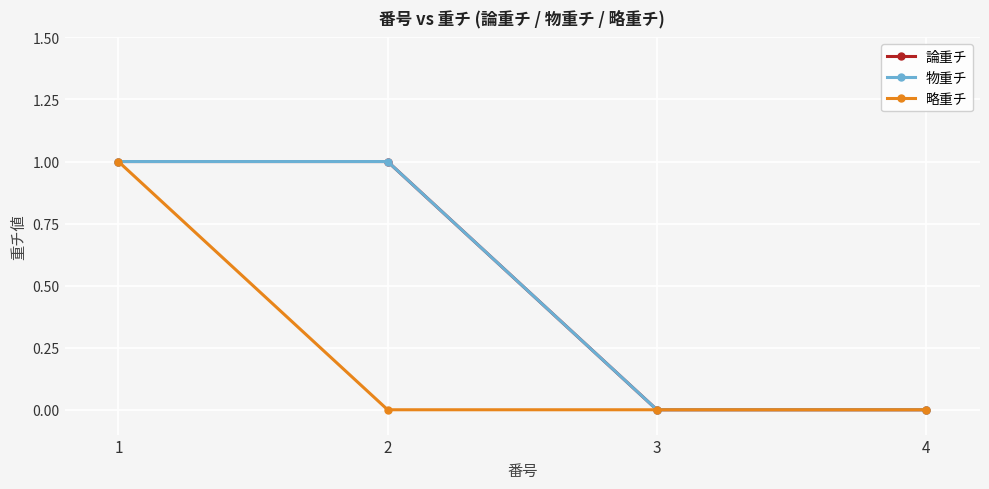

At 2, list the series in order from smallest to largest.

略重チ, 論重チ, 物重チ